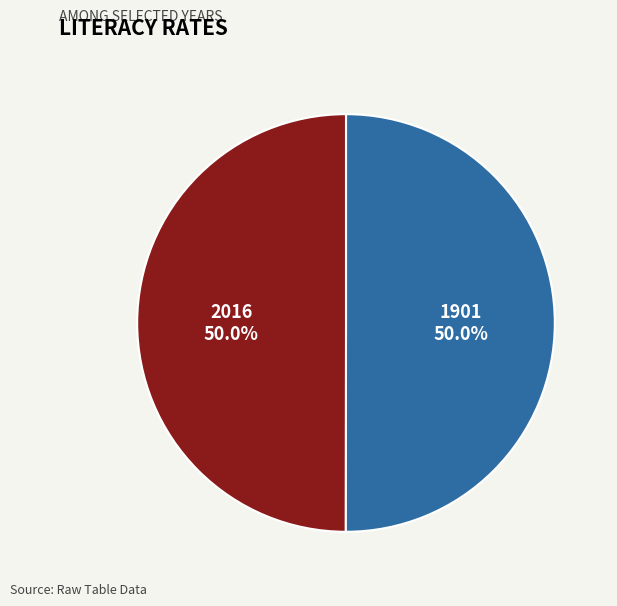

Count the number of slices in the pie.

2